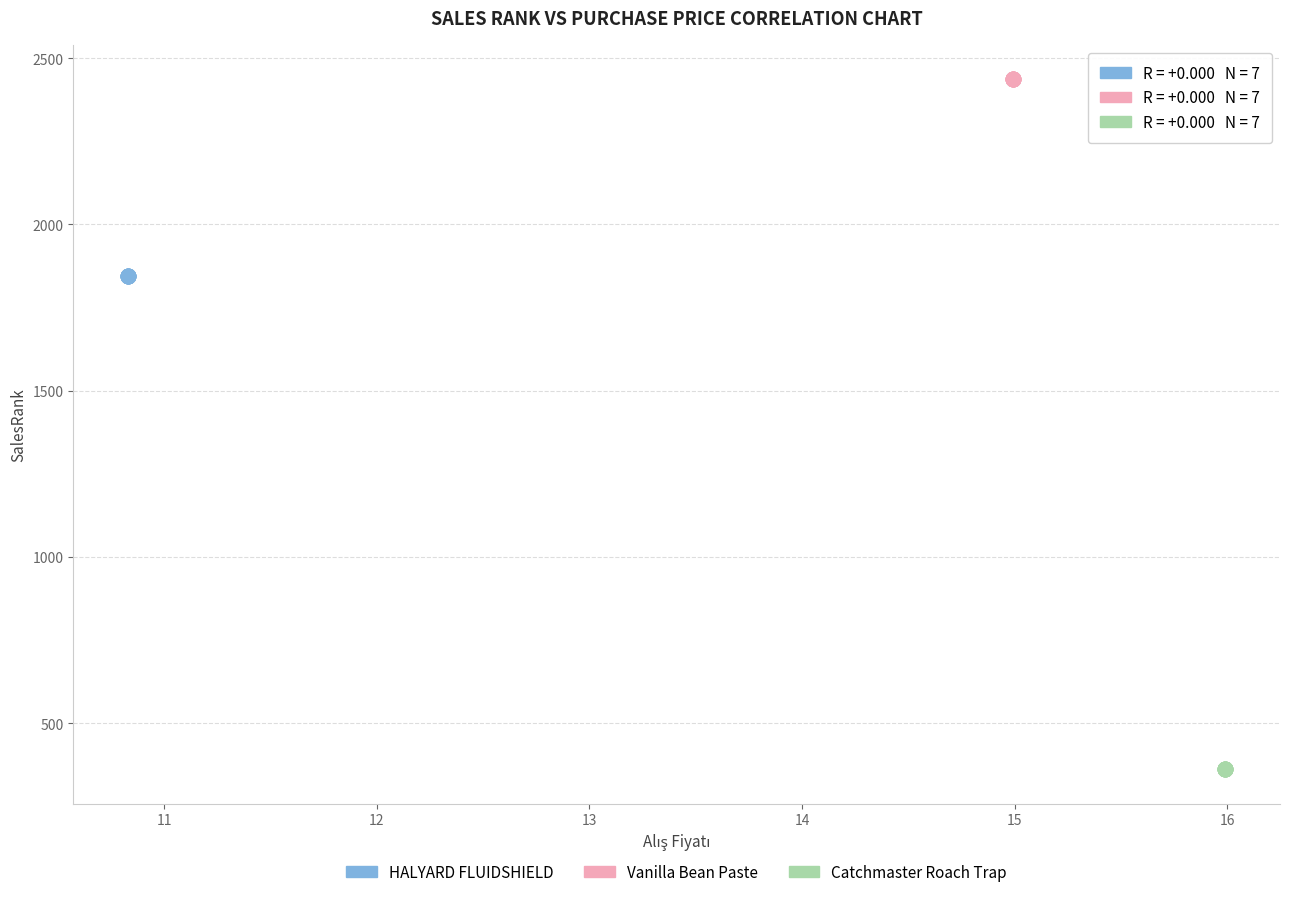

What are all the series names shown in the legend?

HALYARD FLUIDSHIELD, Vanilla Bean Paste, Catchmaster Roach Trap